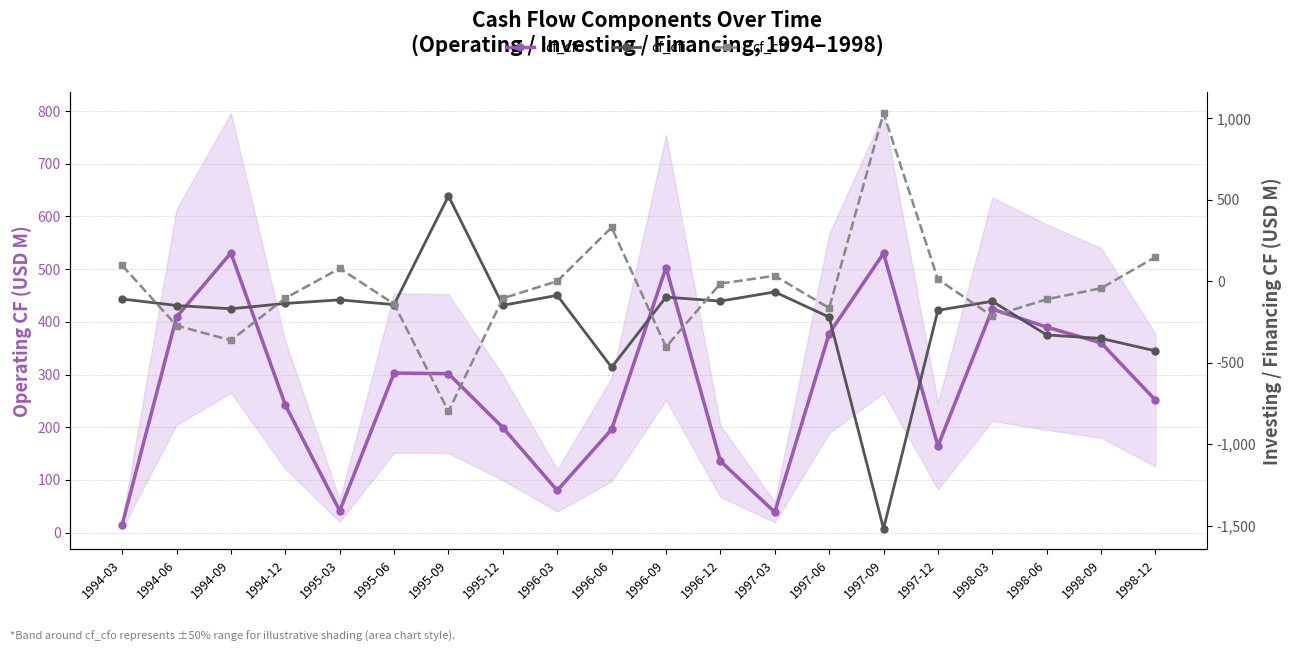

The value of cf_cfi at 1994-12 is -136.0. True or false?

True